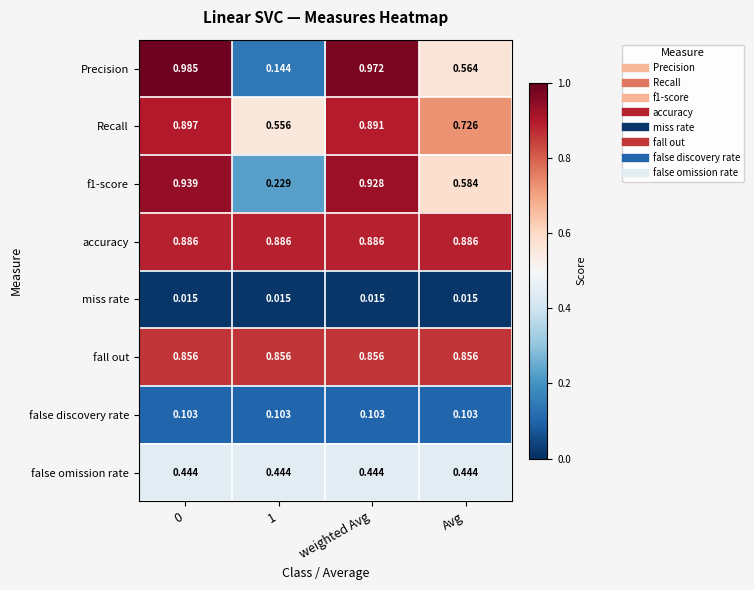

How many series are shown in this chart?

8